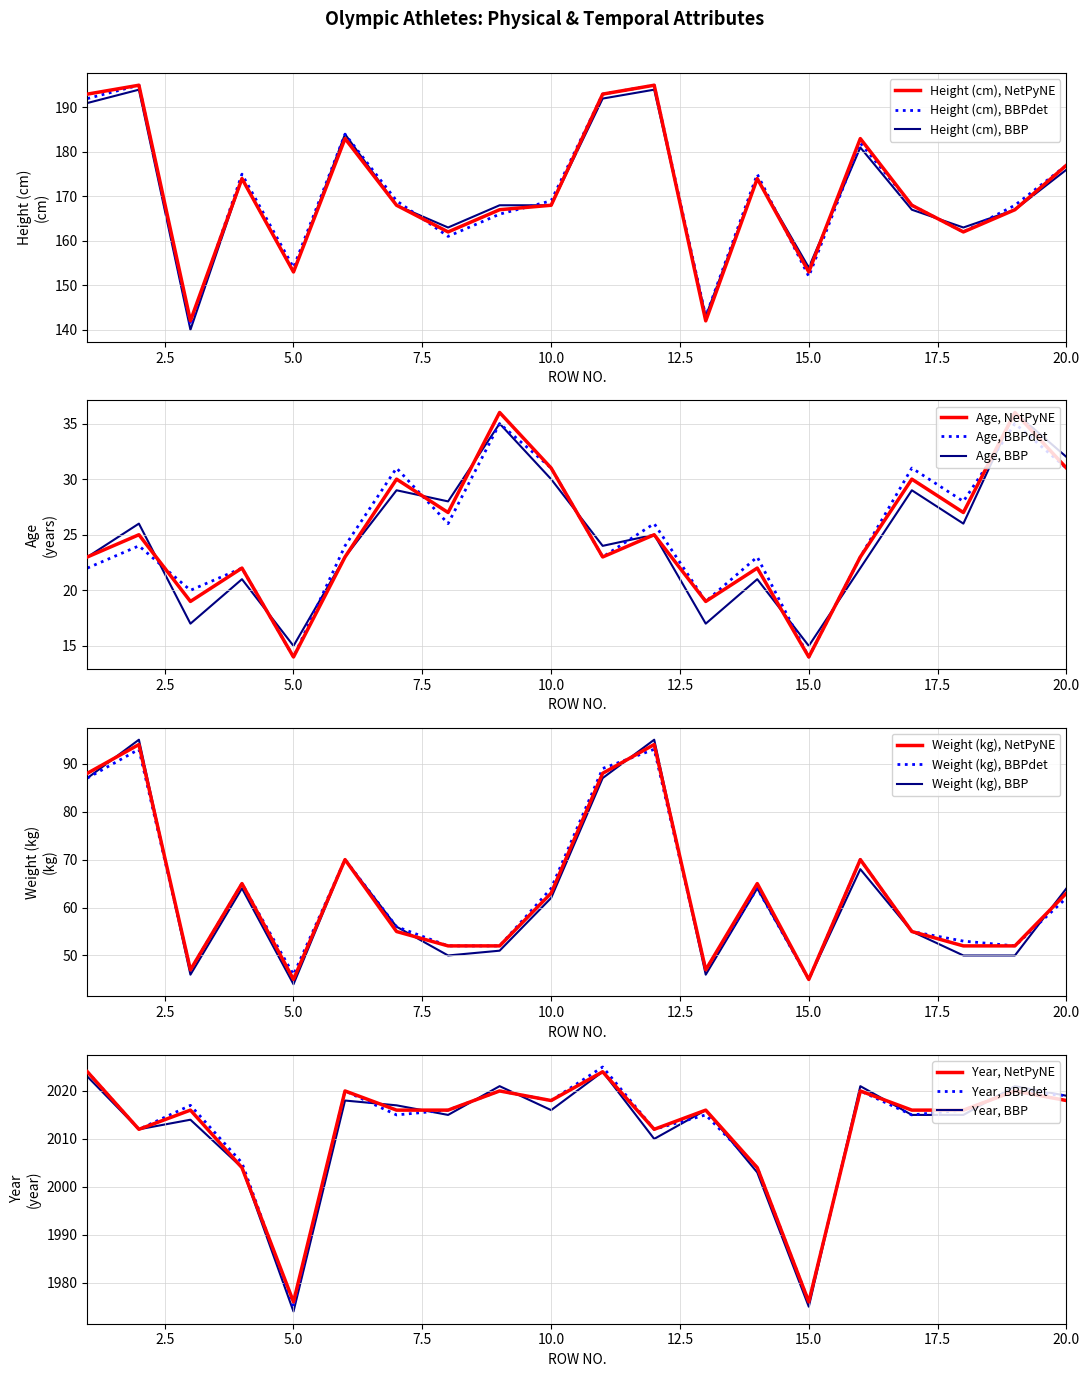

At how many categories does at least one series exceed 917?

20